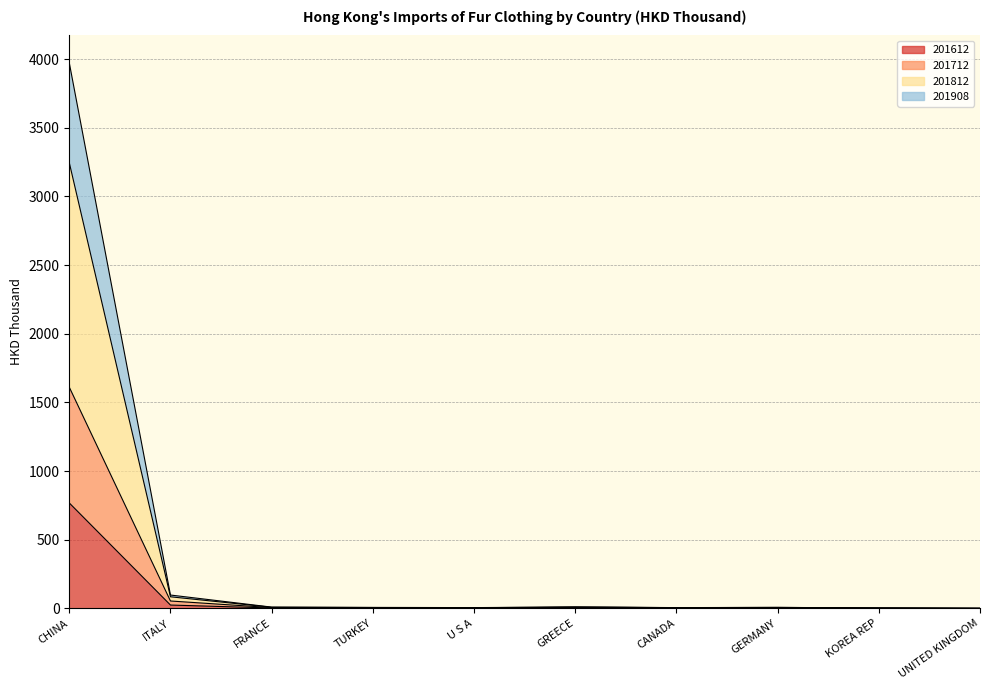

Is it true that 201812 equals 5.6 at CANADA?

True